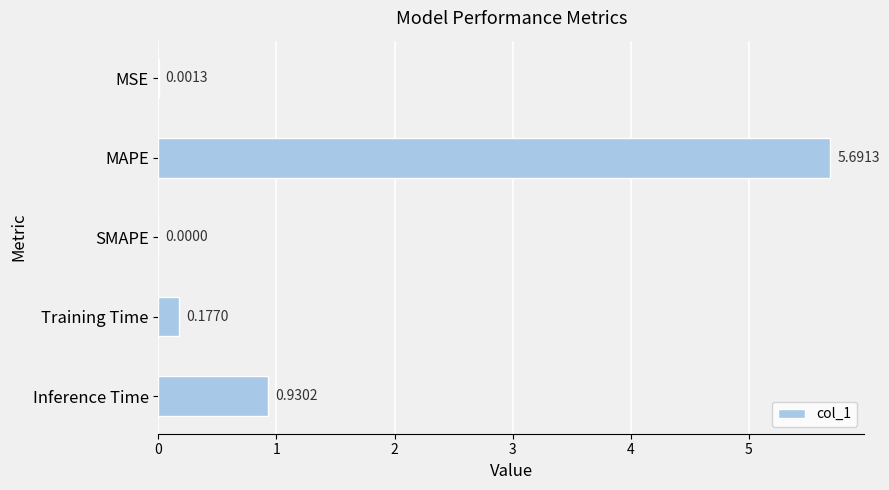

What is the sum of all values?

6.8